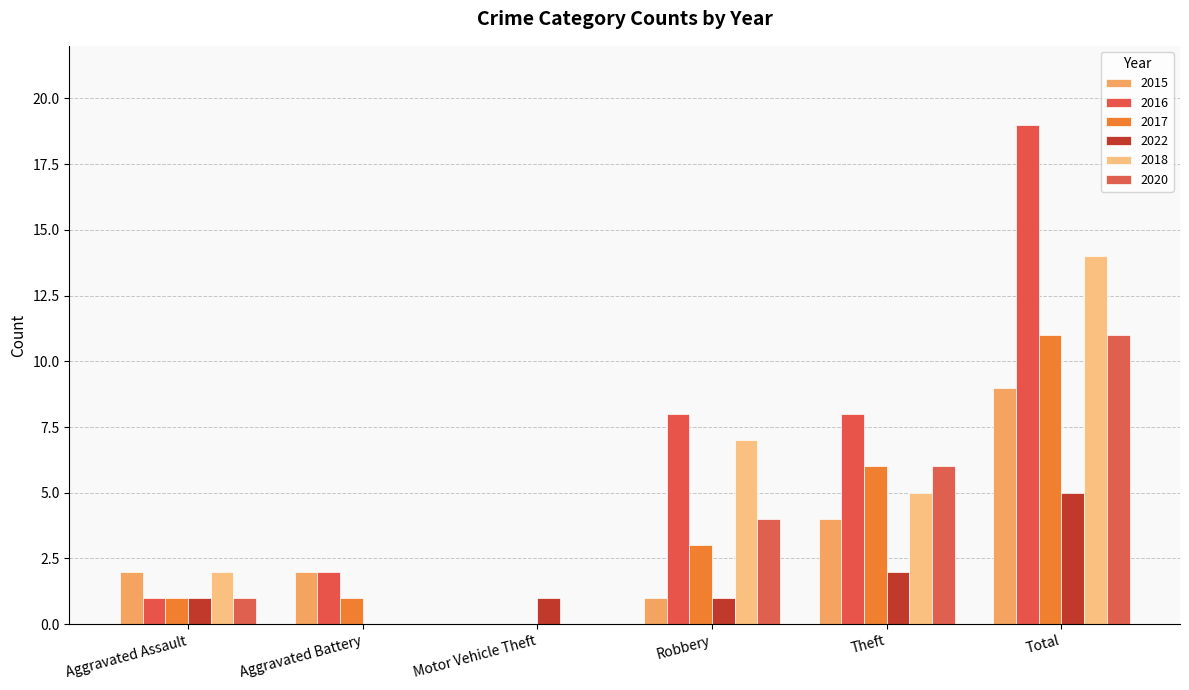

What is the difference between the highest and lowest values at Total?

14